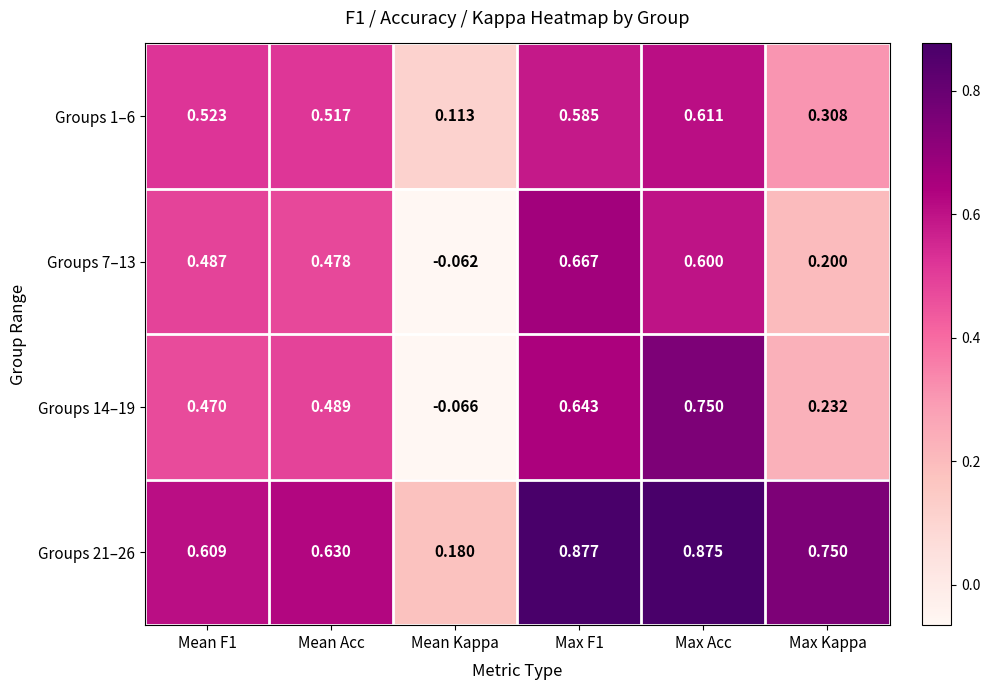

At which label does Groups 14–19 reach its minimum?

Mean Kappa